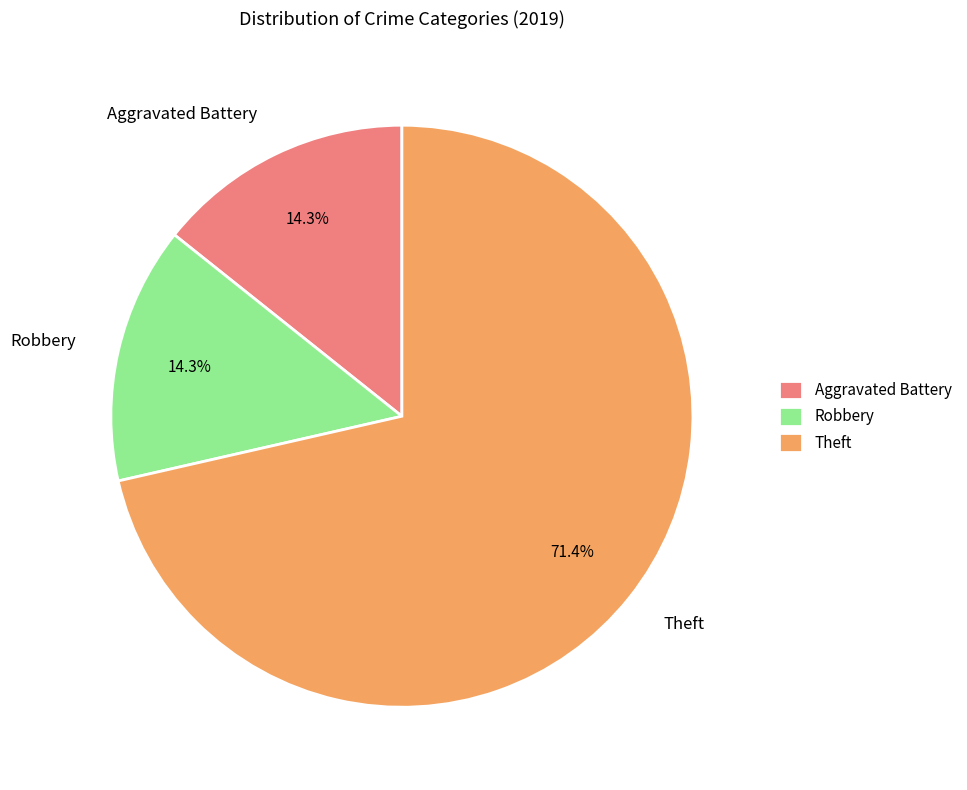

Between Theft and Aggravated Battery, which is larger?

Theft